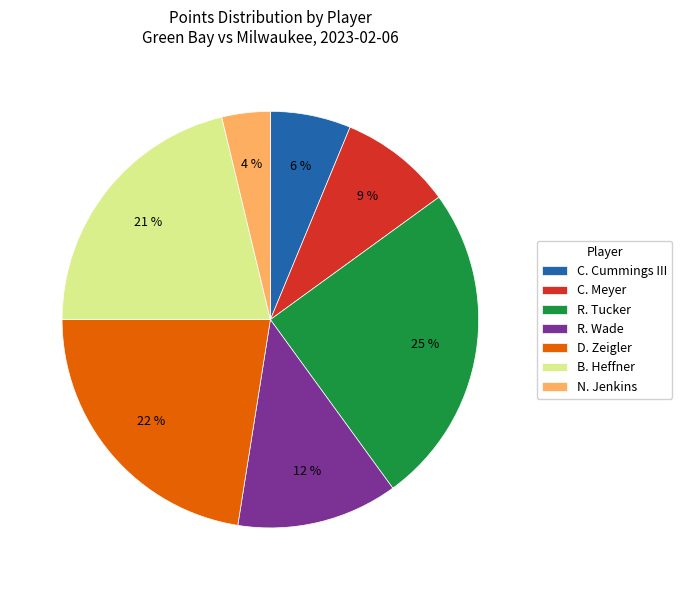

Does C. Cummings III represent more than half of the total?

No